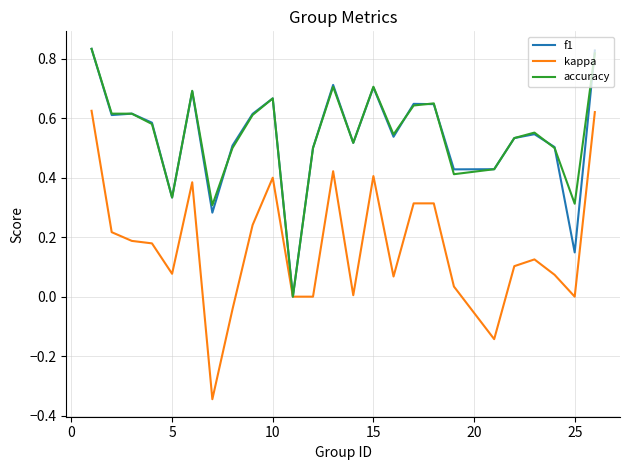

Which series has the widest spread of values?

kappa